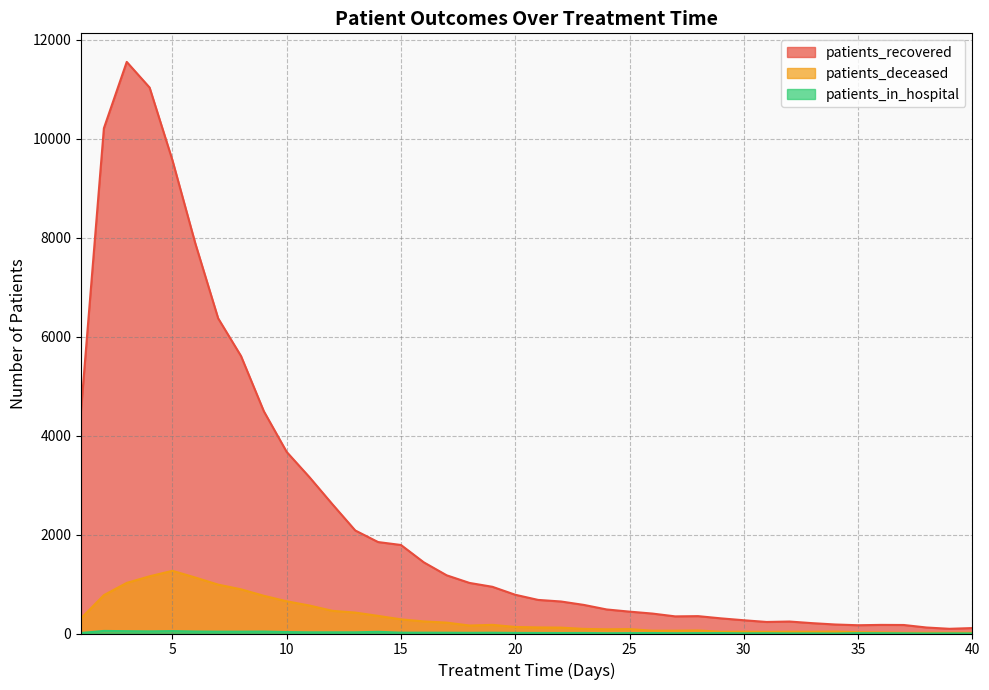

Rank the series by their maximum value, from highest to lowest.

patients_recovered, patients_deceased, patients_in_hospital